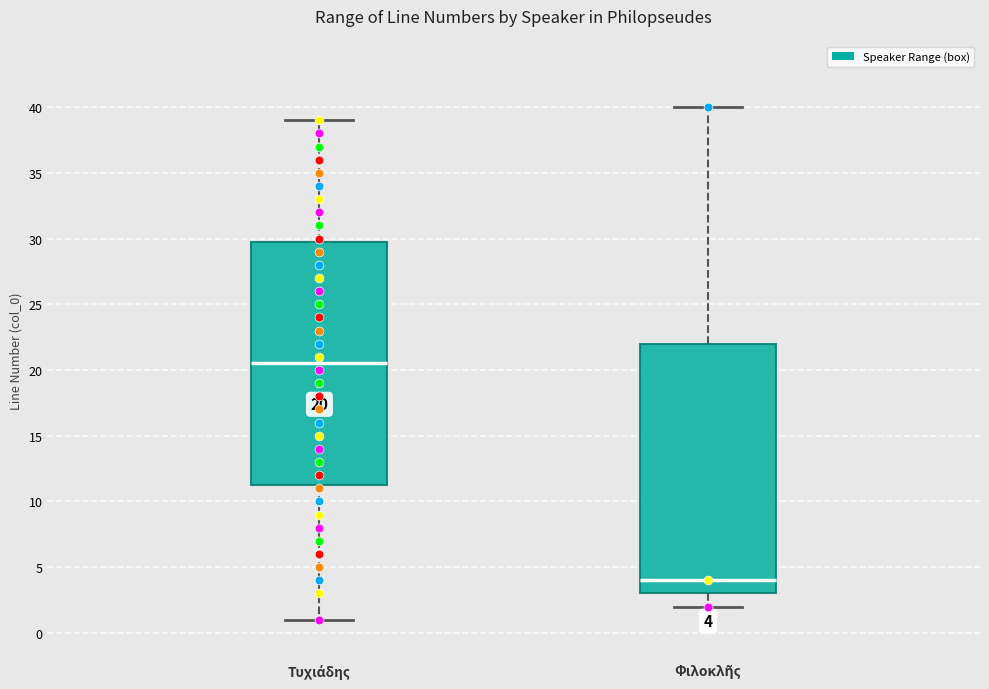

Which box's median line is the lowest?

Φιλοκλῆς